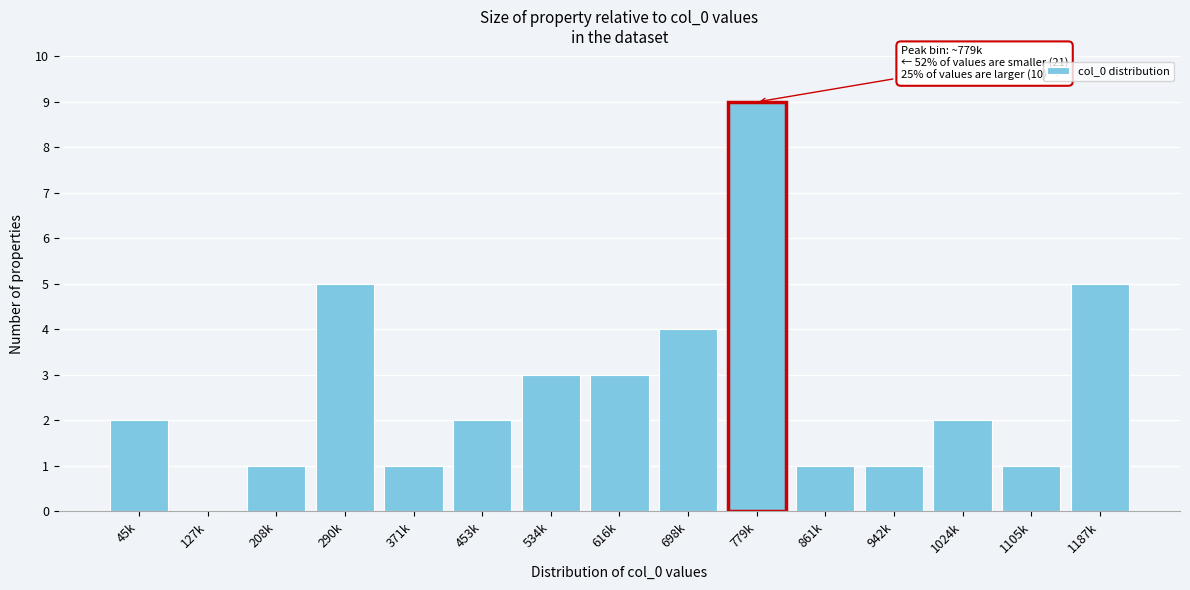

Reading right to left, list all the values displayed in this chart.

1187k=5	1105k=1	1024k=2	942k=1	861k=1	779k=9	698k=4	616k=3	534k=3	453k=2	371k=1	290k=5	208k=1	127k=0	45k=2